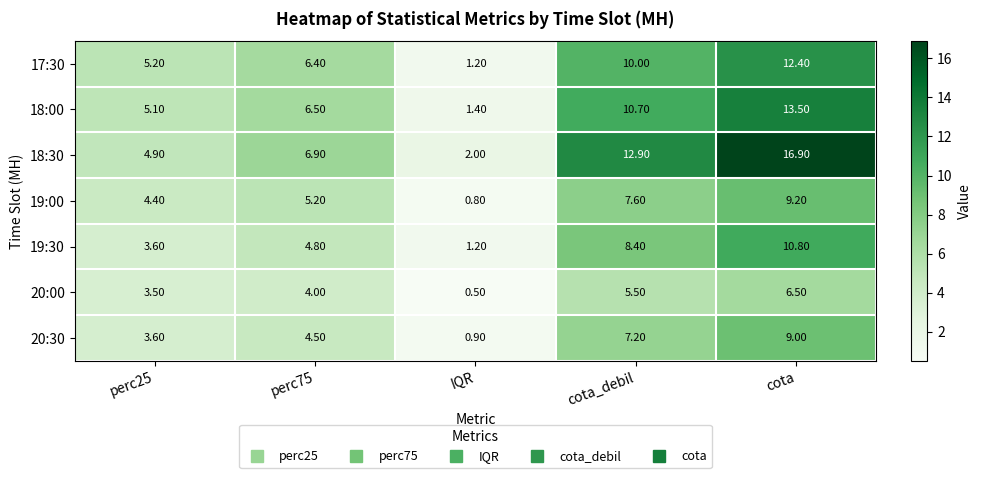

Which label corresponds to the smallest value in the chart?

IQR